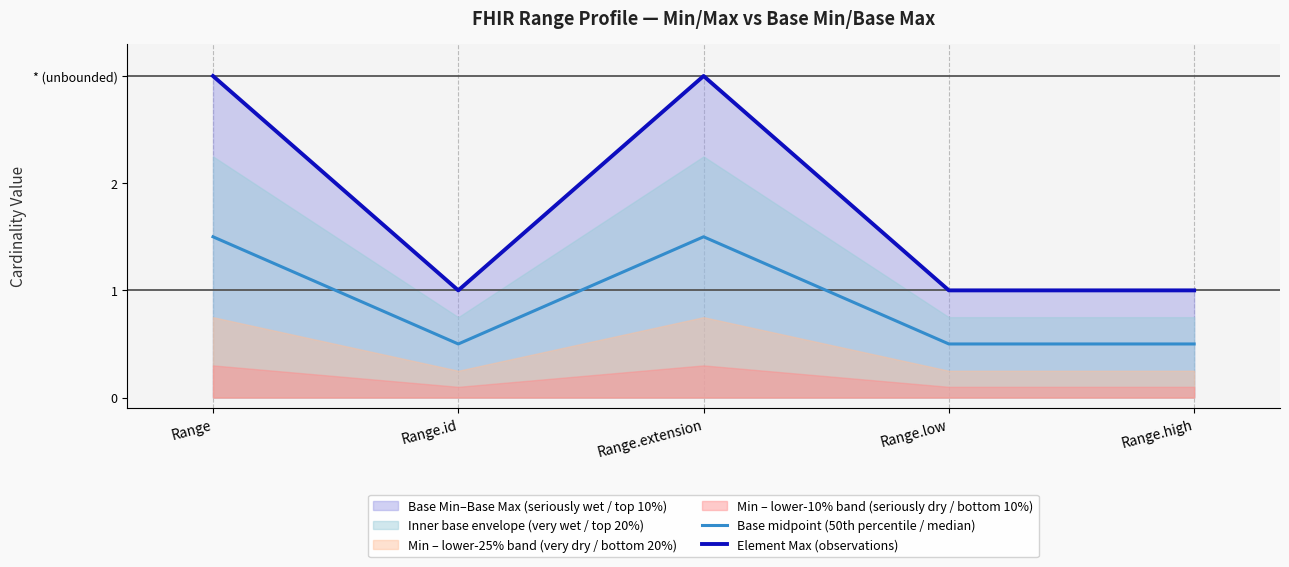

Reading right to left, extract all data points from this chart.

Base midpoint (50th percentile / median): Range.high=0.5	Range.low=0.5	Range.extension=1.5	Range.id=0.5	Range=1.5
Element Max (observations): Range.high=1.0	Range.low=1.0	Range.extension=3.0	Range.id=1.0	Range=3.0